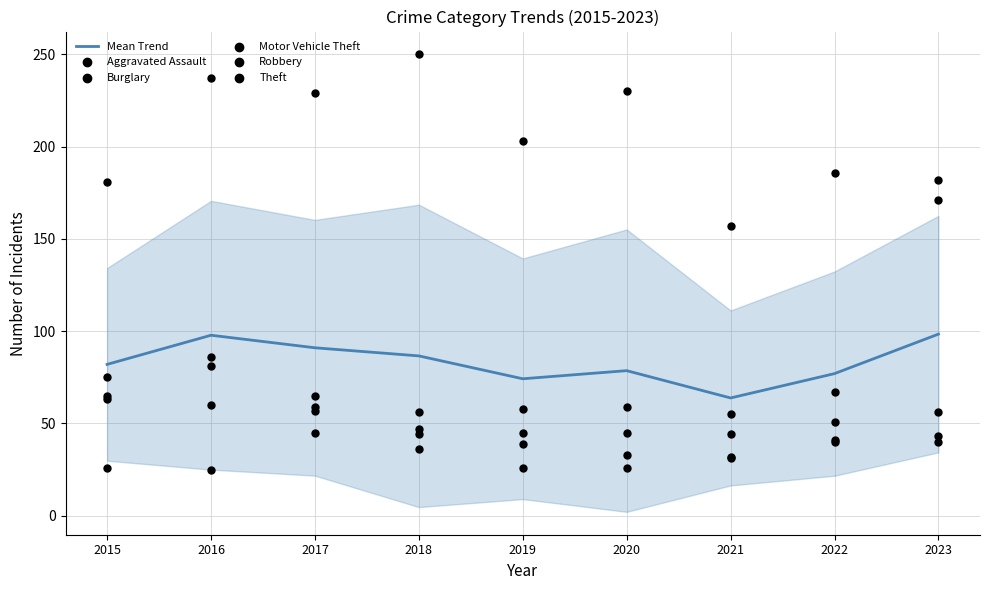

What is the total value across all series at 2021?

382.8